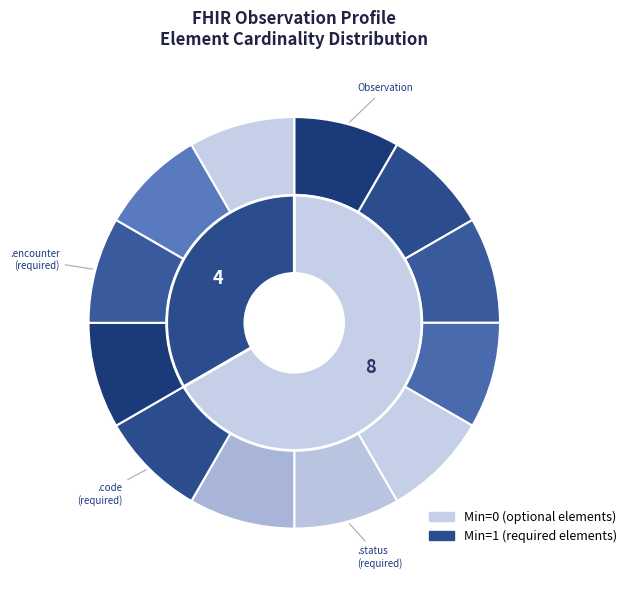

How many segments does this pie chart have?

12